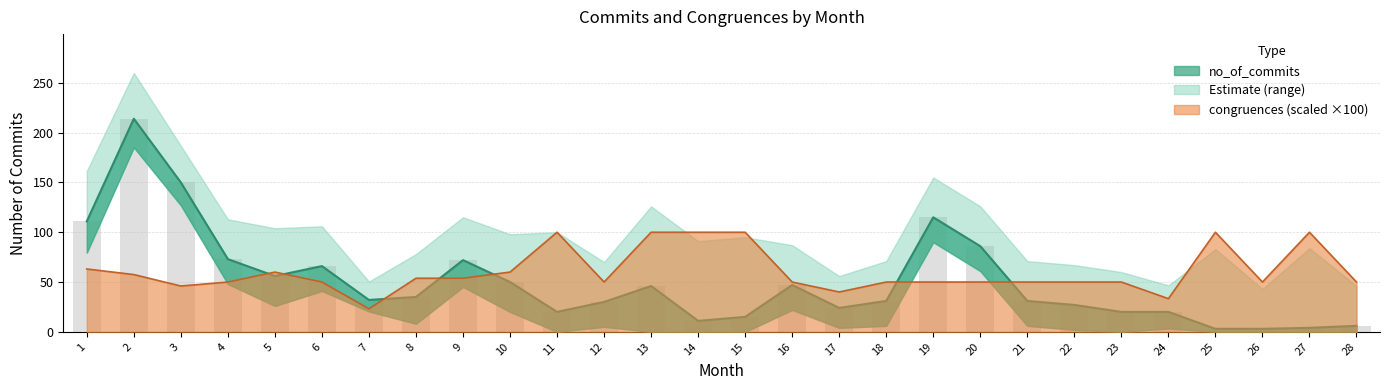

What is the minimum value shown in the chart?

3.0